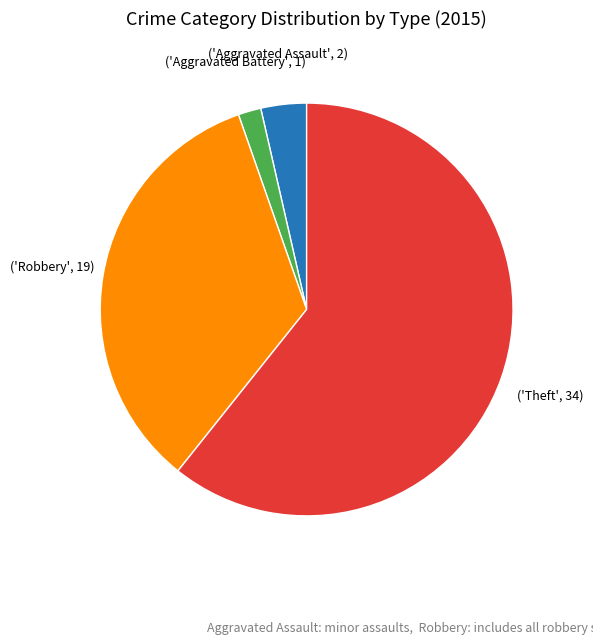

How many slices are in this pie chart?

4